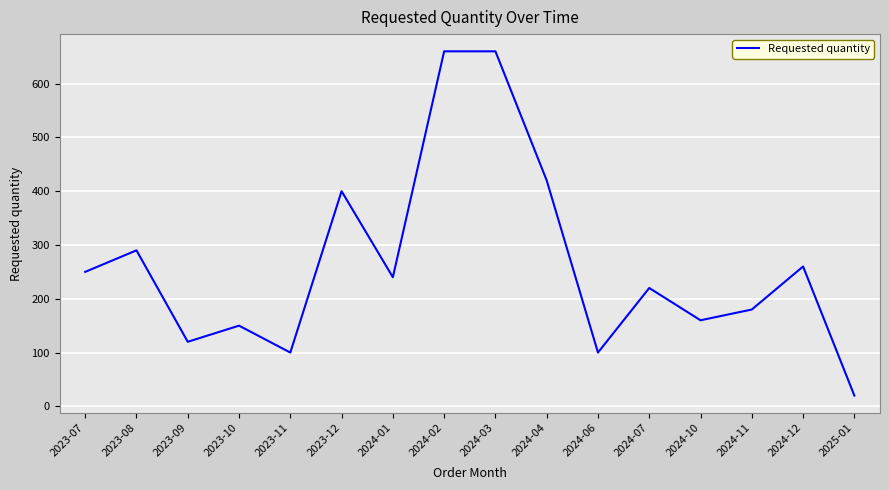

The chart shows a value of 369 at 2023-07. True or false?

False